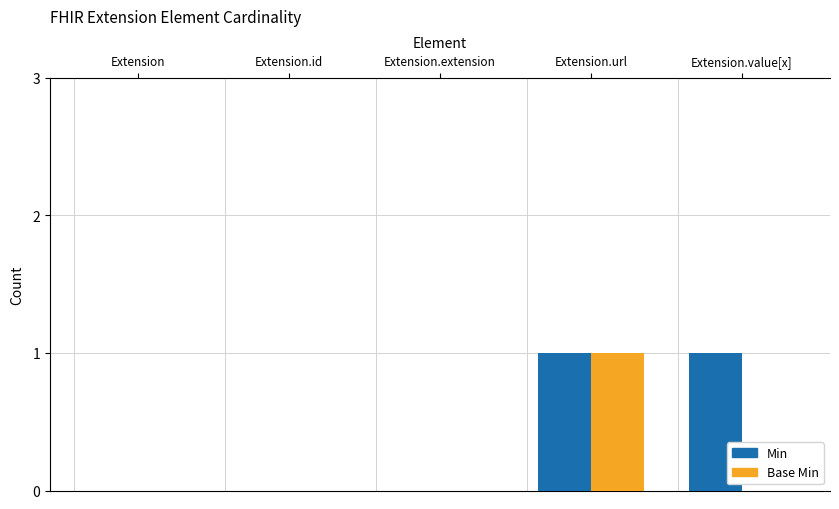

At which category is the sum across all series the highest?

Extension.url